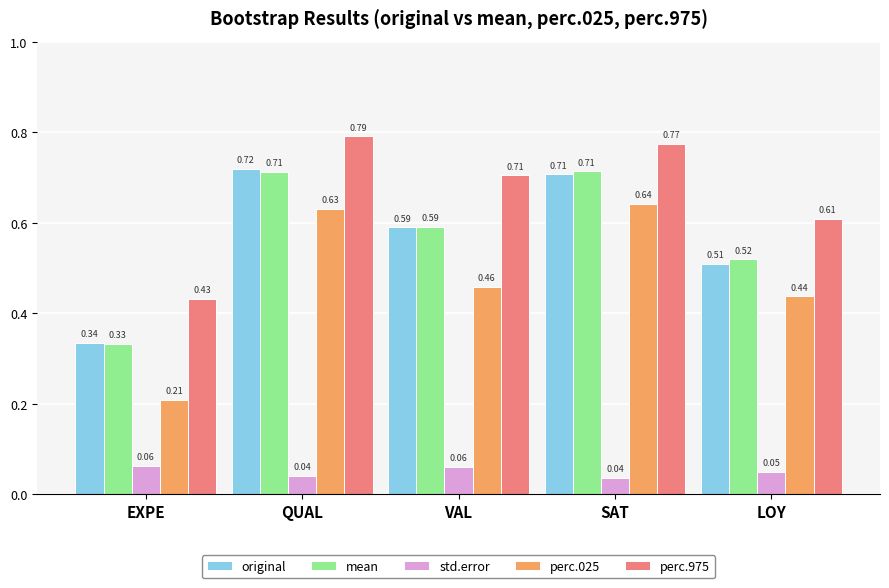

How many mean values are between 0 and 1?

5